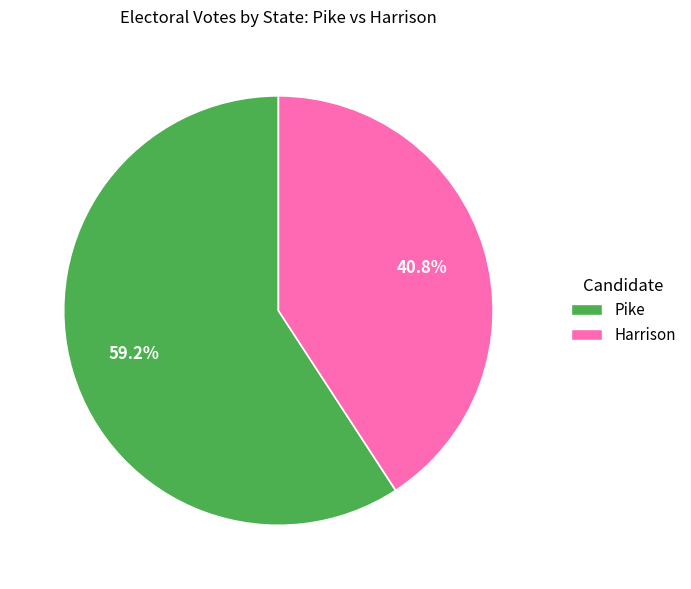

Is there a majority slice in this chart?

Yes